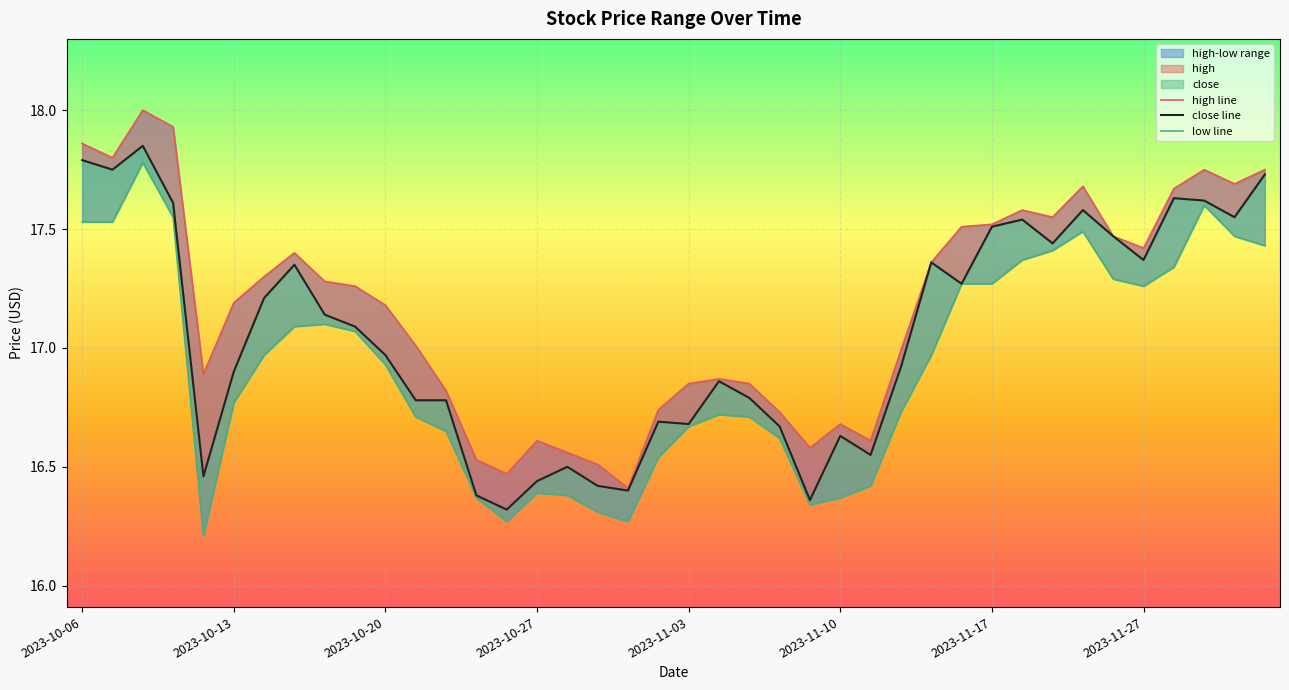

Is the value of low line at 17 greater than the value of high line at 10?

No